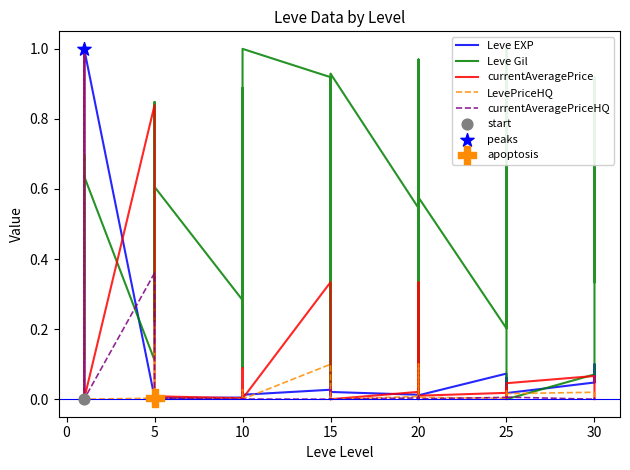

Which series reaches the maximum Y coordinate?

Leve EXP